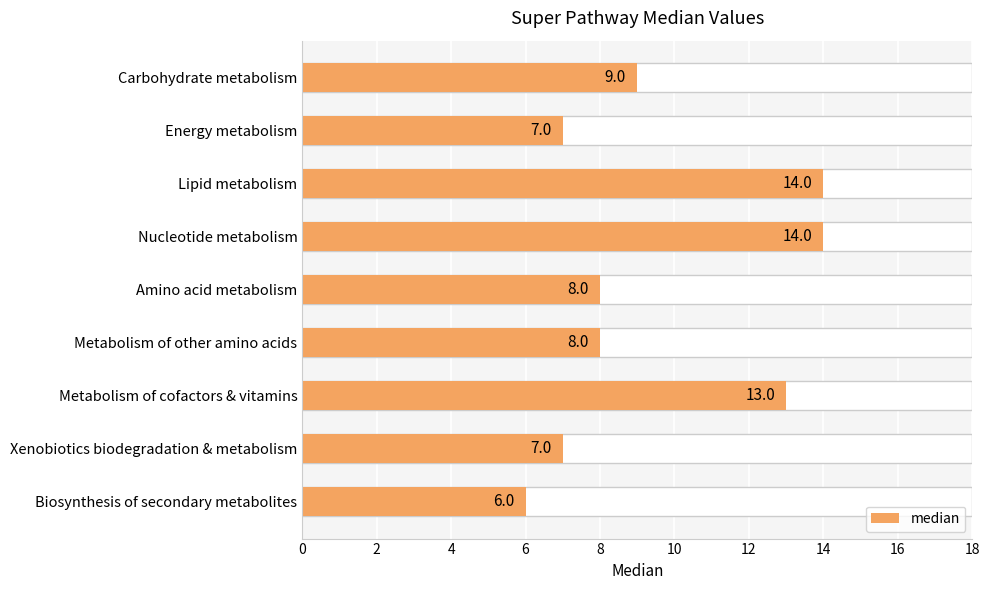

The value at Biosynthesis of secondary metabolites is 6. True or false?

True